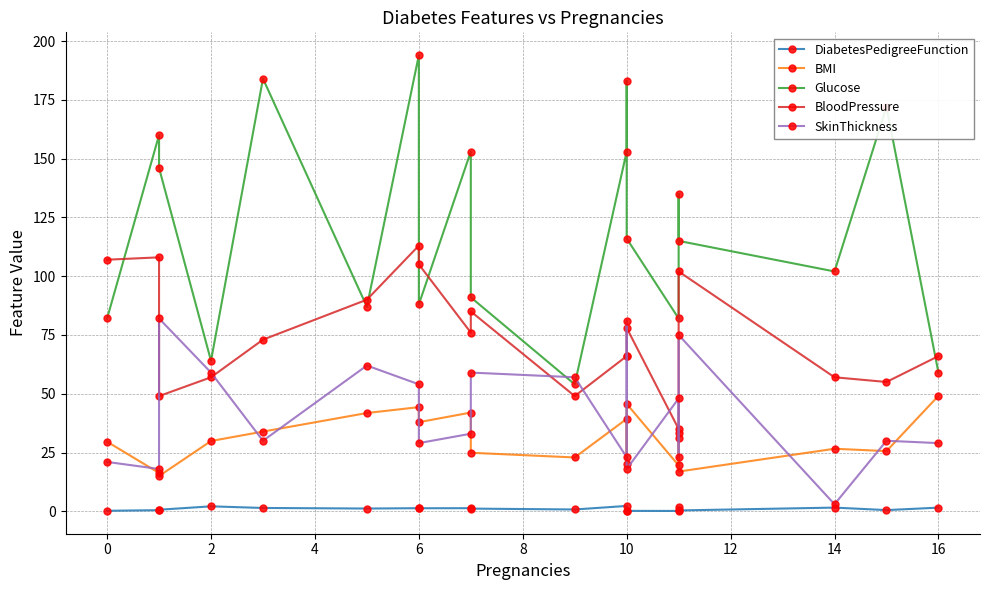

Which series has the largest total across all categories?

Glucose